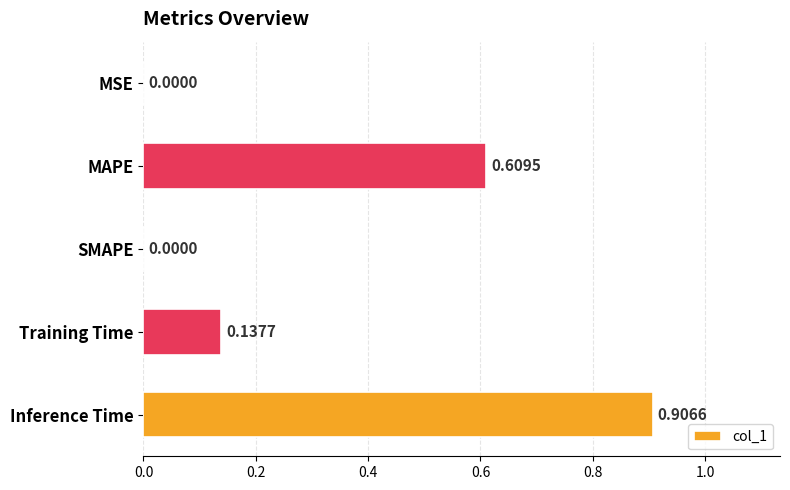

Which has a higher value, Training Time or SMAPE?

Training Time